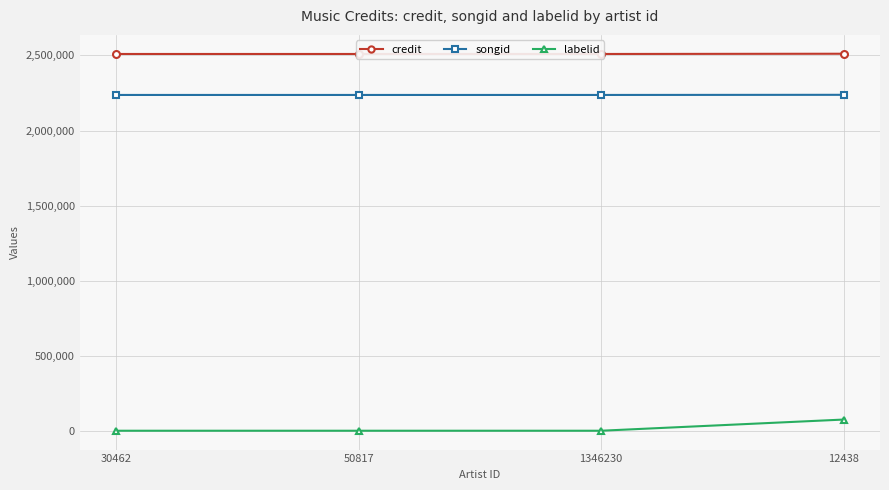

How many distinct data groups are displayed?

3